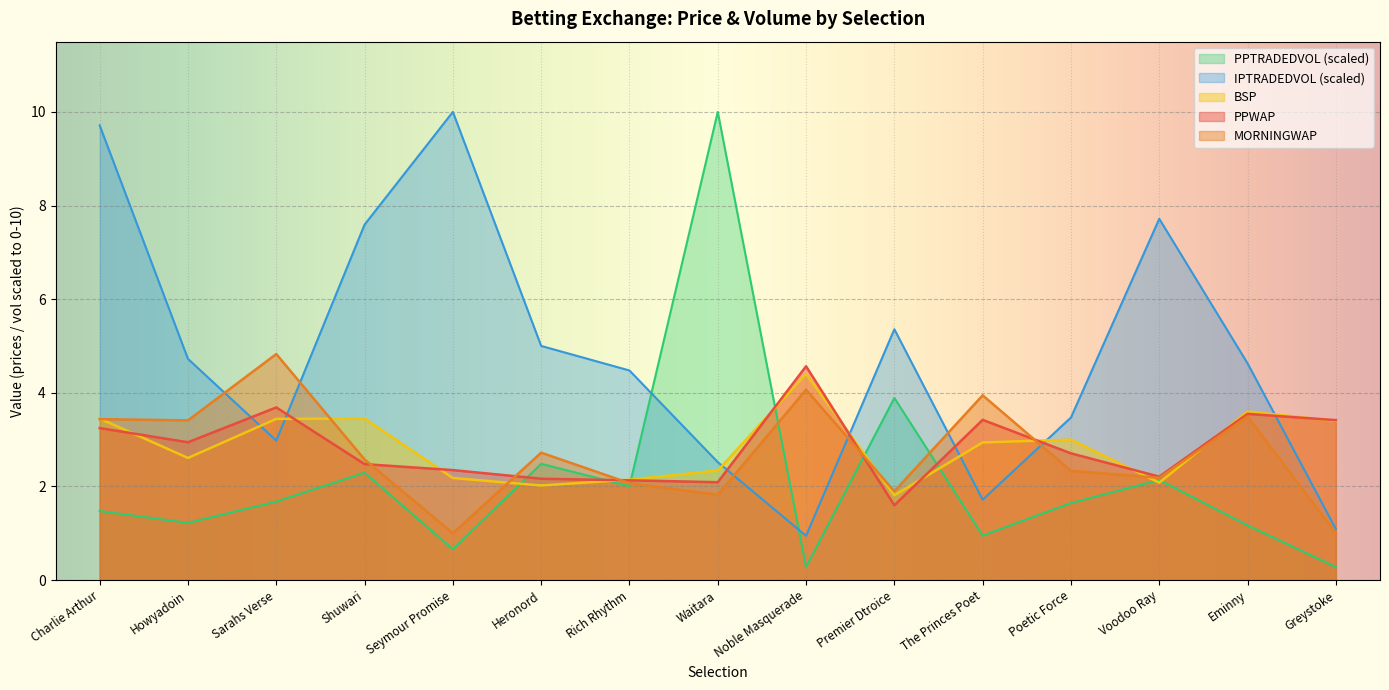

What is the difference between the maximum and minimum values in the BSP series?

2.6